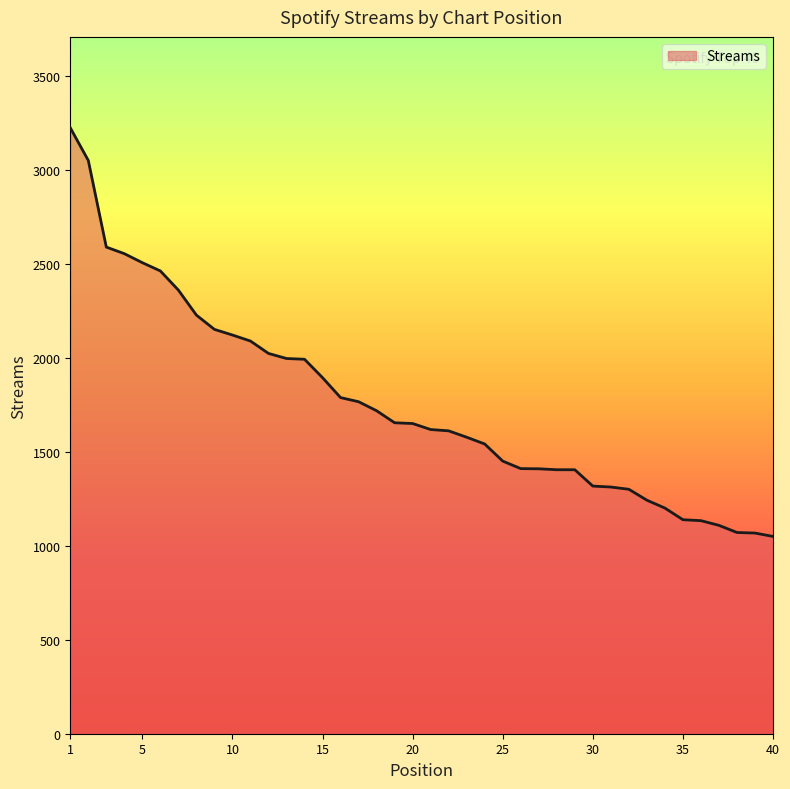

What is the smallest value displayed?

1050